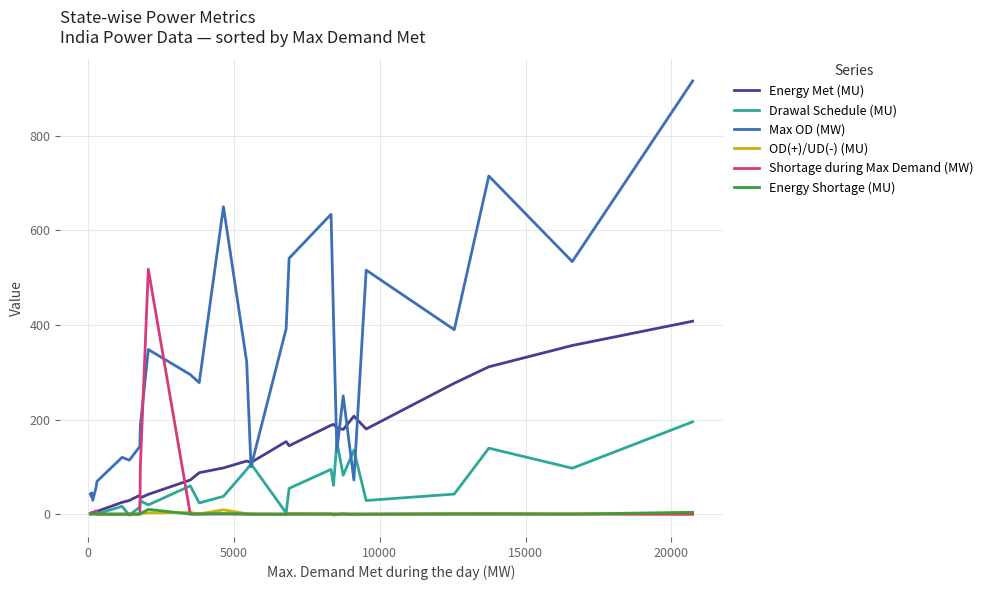

After their last crossing, which series has the higher values: Max OD (MW) or Shortage during Max Demand (MW)?

Max OD (MW)